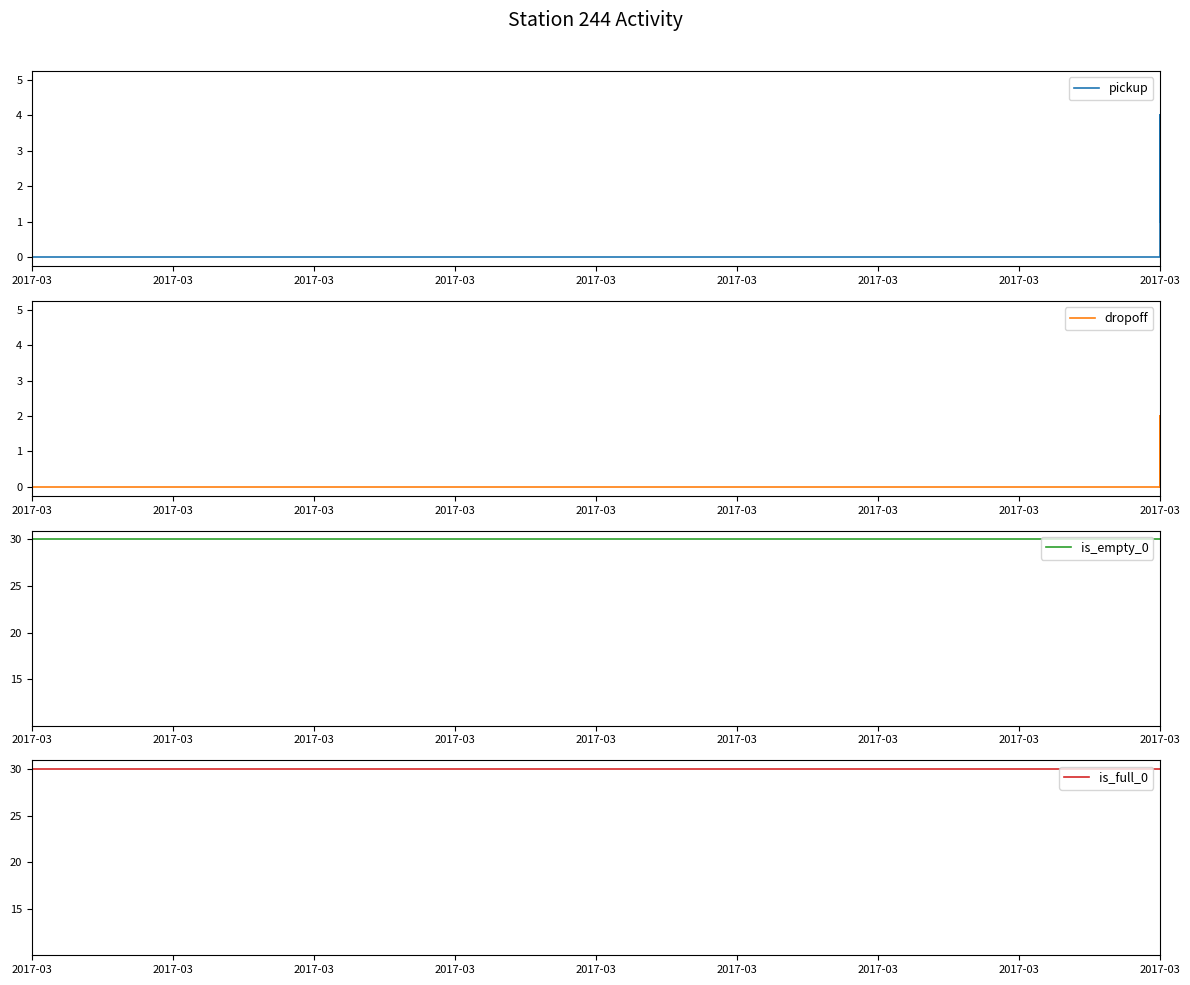

Where is is_full_0 nearest to the value 20?

2017-03